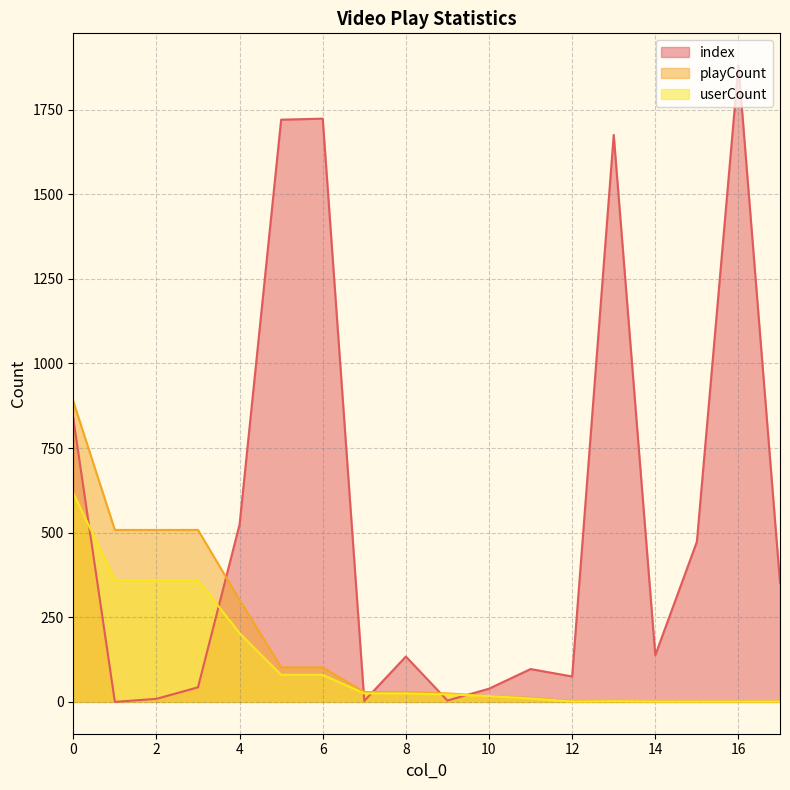

What is the difference between the second highest and minimum values in the playCount series?

507